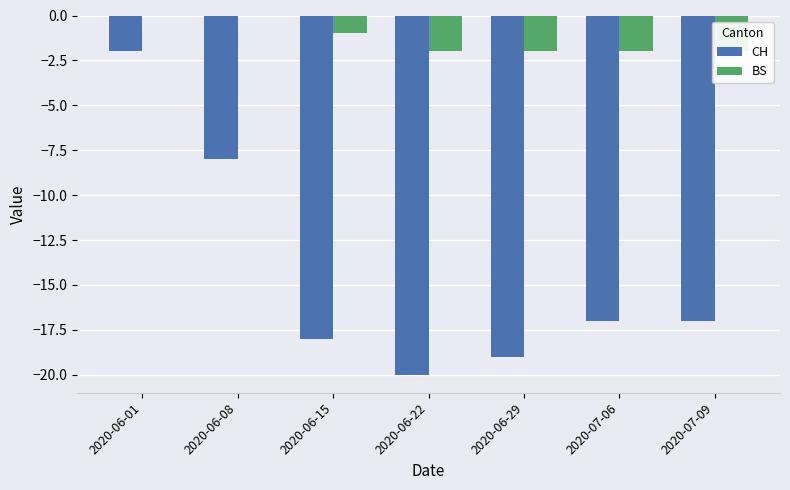

At 2020-07-09, list the series in order from smallest to largest.

CH, BS